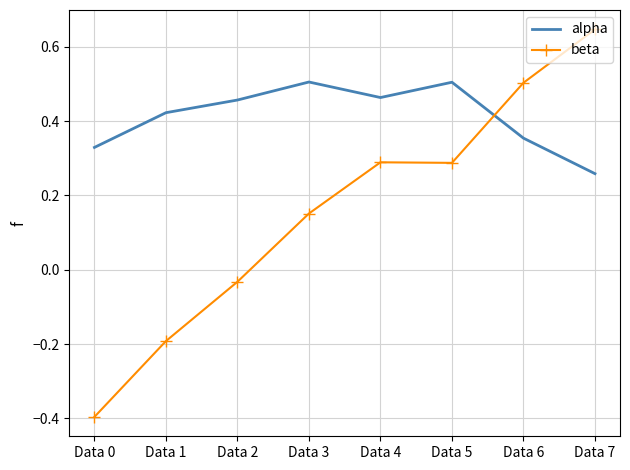

Which series has the largest total across all categories?

alpha